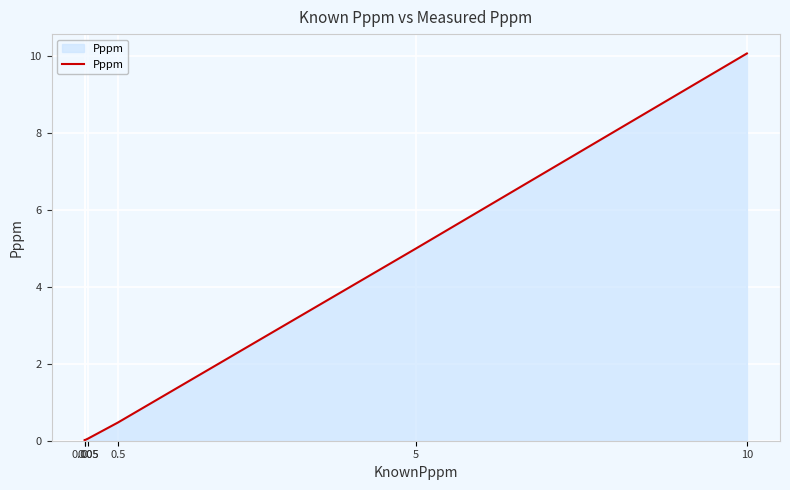

What is the difference between the second highest and second lowest values?

5.0